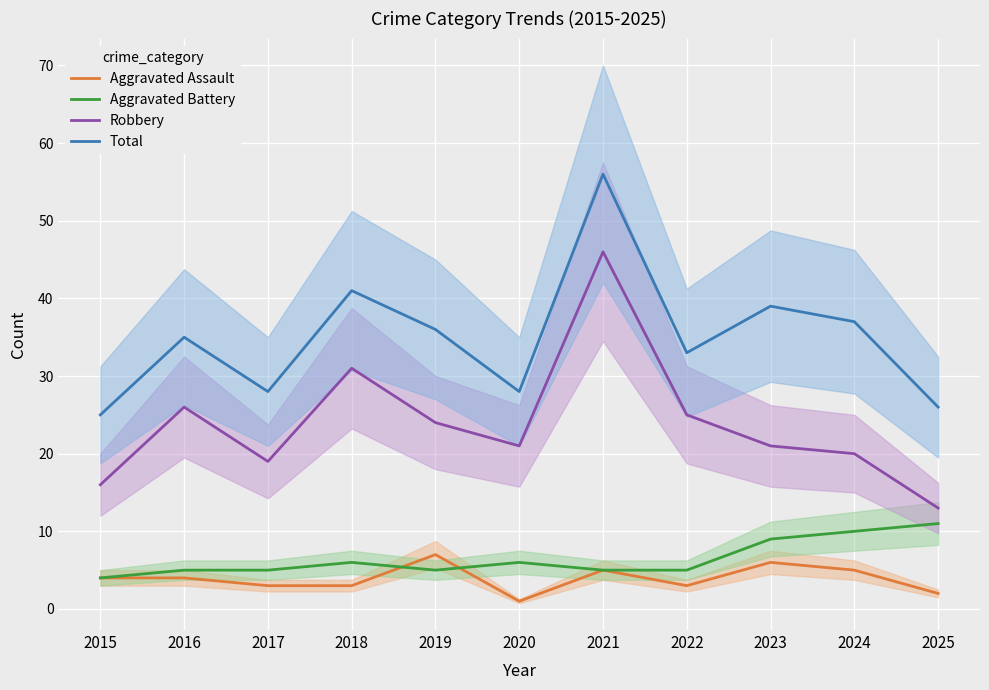

What are all the series names shown in the legend?

Aggravated Assault, Aggravated Battery, Robbery, Total